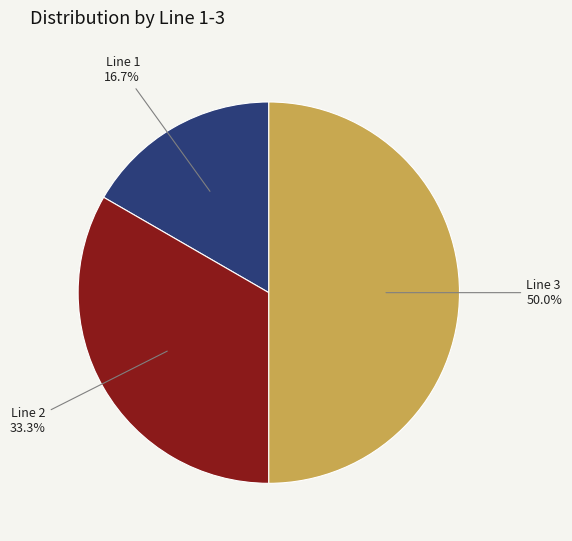

To the nearest percent, what is the difference between the Line 2 and Line 1 slice percentages?

17%